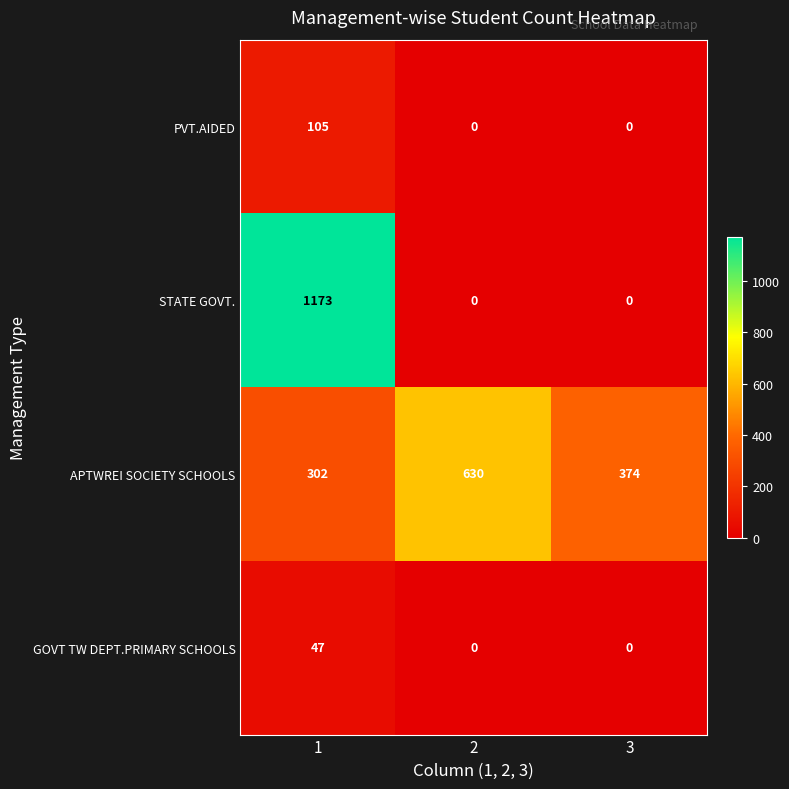

Rank the series at 1 from lowest to highest value.

GOVT TW DEPT.PRIMARY SCHOOLS, PVT.AIDED, APTWREI SOCIETY SCHOOLS, STATE GOVT.